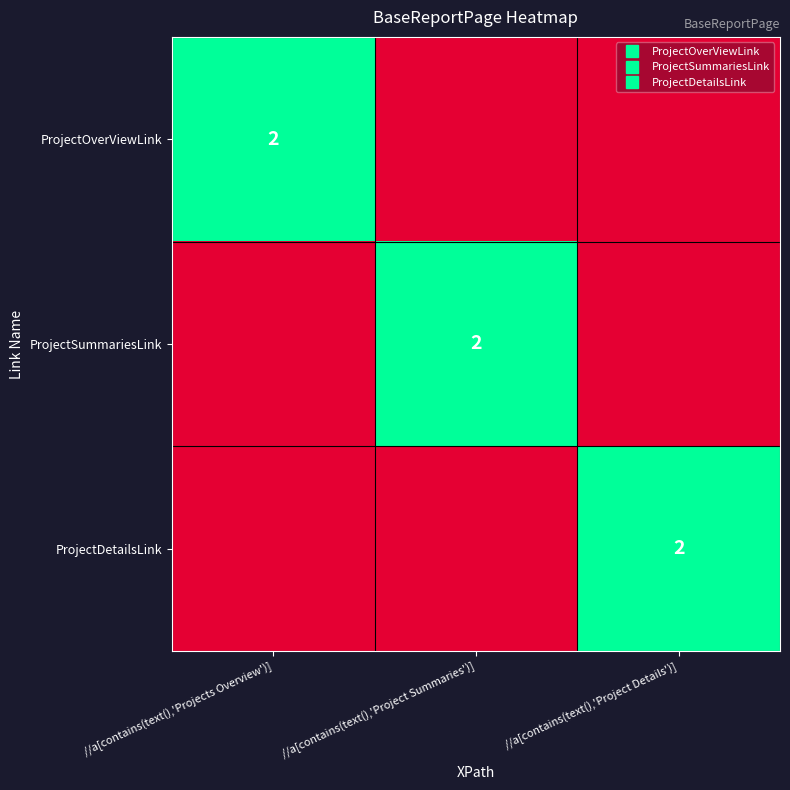

What is the spread (max minus min) of values at //a[contains(text(),'Project Summaries')]?

2